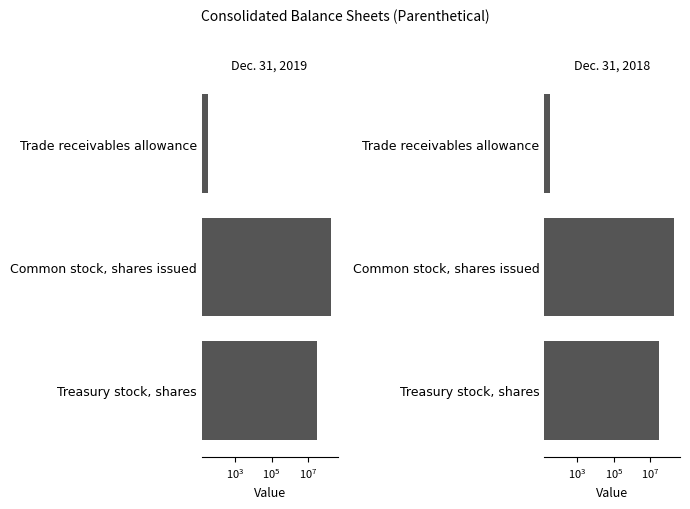

List the series in order of their overall mean, lowest first.

Dec. 31, 2018, Dec. 31, 2019